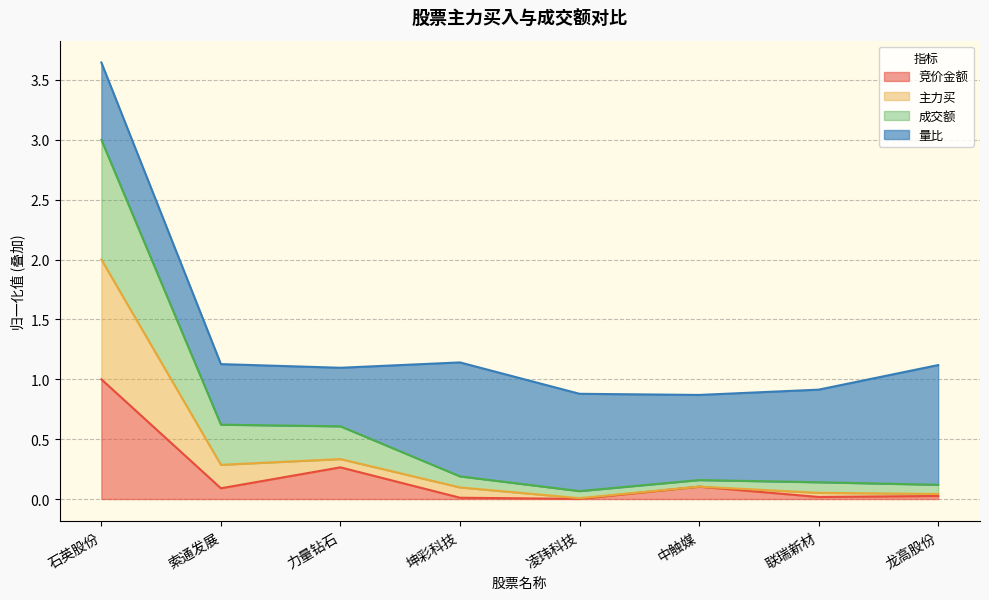

The 竞价金额 series shows 0.1 at 中触媒. True or false?

True